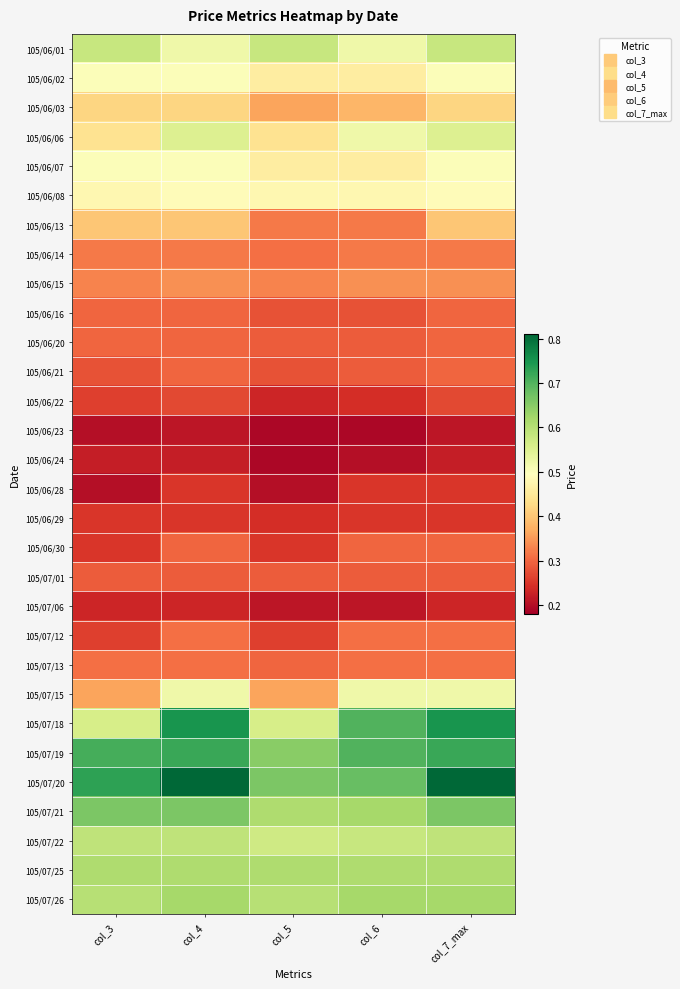

Reading right to left, what are all the values shown in this chart?

105/06/01: col_7_max=0.6	col_6=0.5	col_5=0.6	col_4=0.5	col_3=0.6
105/06/02: col_7_max=0.5	col_6=0.5	col_5=0.5	col_4=0.5	col_3=0.5
105/06/03: col_7_max=0.4	col_6=0.4	col_5=0.4	col_4=0.4	col_3=0.4
105/06/06: col_7_max=0.6	col_6=0.5	col_5=0.4	col_4=0.6	col_3=0.4
105/06/07: col_7_max=0.5	col_6=0.5	col_5=0.5	col_4=0.5	col_3=0.5
105/06/08: col_7_max=0.5	col_6=0.5	col_5=0.5	col_4=0.5	col_3=0.5
105/06/13: col_7_max=0.4	col_6=0.3	col_5=0.3	col_4=0.4	col_3=0.4
105/06/14: col_7_max=0.3	col_6=0.3	col_5=0.3	col_4=0.3	col_3=0.3
105/06/15: col_7_max=0.3	col_6=0.3	col_5=0.3	col_4=0.3	col_3=0.3
105/06/16: col_7_max=0.3	col_6=0.3	col_5=0.3	col_4=0.3	col_3=0.3
105/06/20: col_7_max=0.3	col_6=0.3	col_5=0.3	col_4=0.3	col_3=0.3
105/06/21: col_7_max=0.3	col_6=0.3	col_5=0.3	col_4=0.3	col_3=0.3
105/06/22: col_7_max=0.3	col_6=0.2	col_5=0.2	col_4=0.3	col_3=0.3
105/06/23: col_7_max=0.2	col_6=0.2	col_5=0.2	col_4=0.2	col_3=0.2
105/06/24: col_7_max=0.2	col_6=0.2	col_5=0.2	col_4=0.2	col_3=0.2
105/06/28: col_7_max=0.2	col_6=0.2	col_5=0.2	col_4=0.2	col_3=0.2
105/06/29: col_7_max=0.2	col_6=0.2	col_5=0.2	col_4=0.2	col_3=0.2
105/06/30: col_7_max=0.3	col_6=0.3	col_5=0.2	col_4=0.3	col_3=0.2
105/07/01: col_7_max=0.3	col_6=0.3	col_5=0.3	col_4=0.3	col_3=0.3
105/07/06: col_7_max=0.2	col_6=0.2	col_5=0.2	col_4=0.2	col_3=0.2
105/07/12: col_7_max=0.3	col_6=0.3	col_5=0.3	col_4=0.3	col_3=0.3
105/07/13: col_7_max=0.3	col_6=0.3	col_5=0.3	col_4=0.3	col_3=0.3
105/07/15: col_7_max=0.5	col_6=0.5	col_5=0.4	col_4=0.5	col_3=0.4
105/07/18: col_7_max=0.8	col_6=0.7	col_5=0.6	col_4=0.8	col_3=0.6
105/07/19: col_7_max=0.7	col_6=0.7	col_5=0.7	col_4=0.7	col_3=0.7
105/07/20: col_7_max=0.8	col_6=0.7	col_5=0.7	col_4=0.8	col_3=0.7
105/07/21: col_7_max=0.7	col_6=0.6	col_5=0.6	col_4=0.7	col_3=0.7
105/07/22: col_7_max=0.6	col_6=0.6	col_5=0.6	col_4=0.6	col_3=0.6
105/07/25: col_7_max=0.6	col_6=0.6	col_5=0.6	col_4=0.6	col_3=0.6
105/07/26: col_7_max=0.6	col_6=0.6	col_5=0.6	col_4=0.6	col_3=0.6